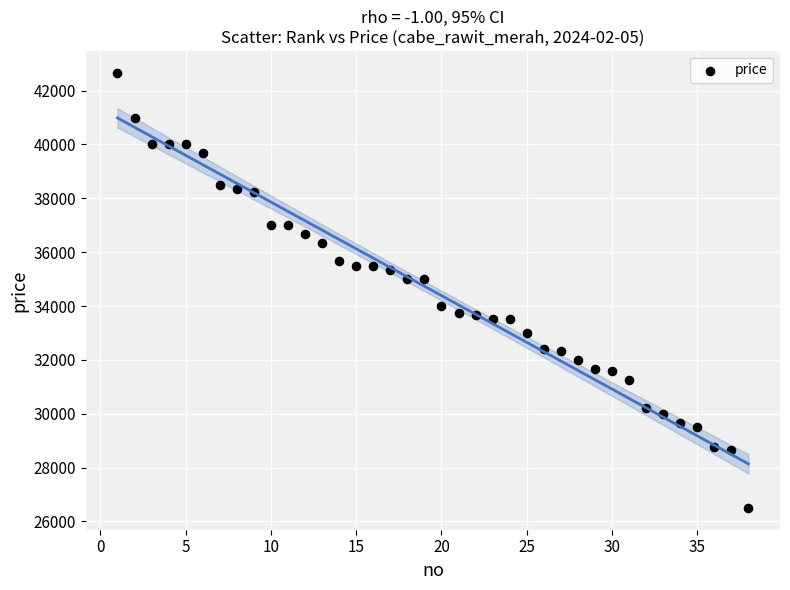

What is the range of X values (max minus min)?

37